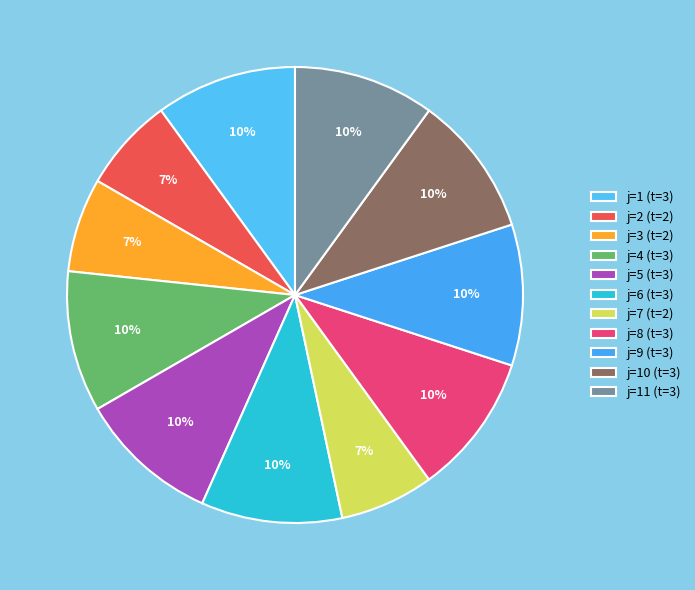

To the nearest percent, what is the average slice percentage?

9%